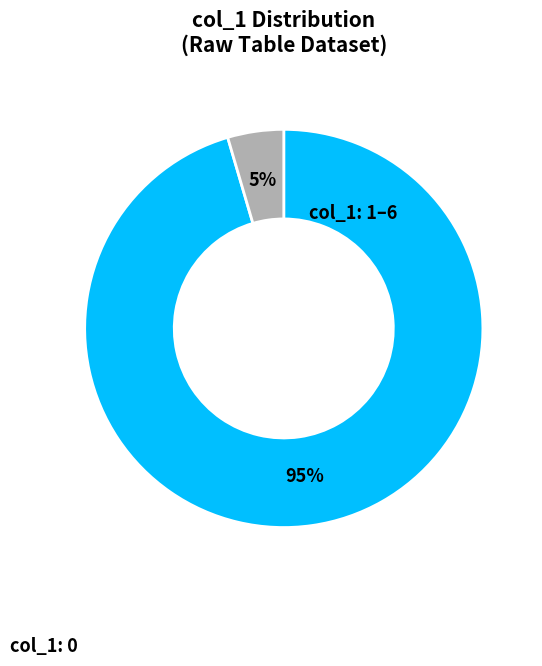

How many segments does this pie chart have?

2